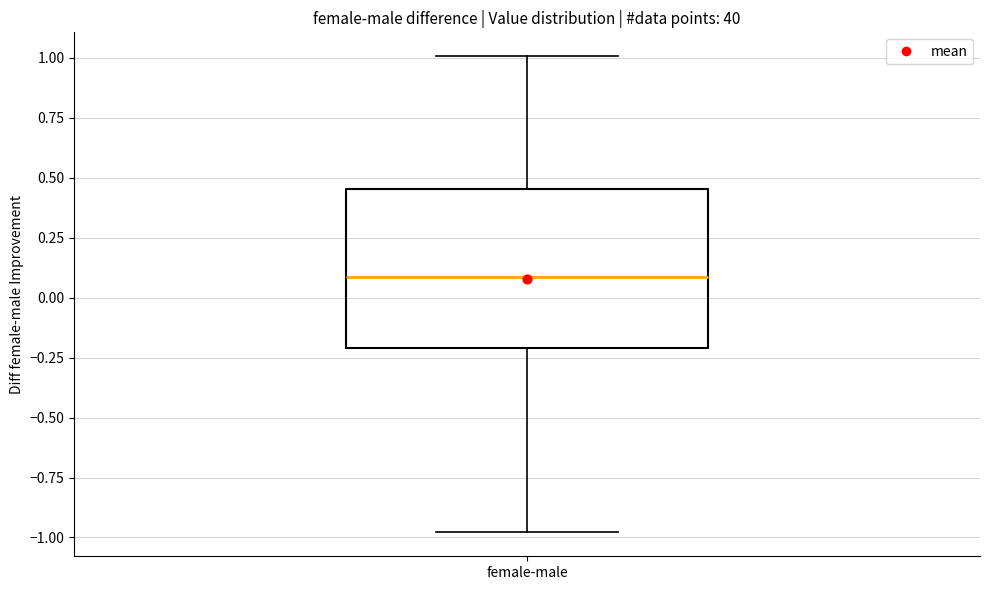

Read this box plot against the y-axis: the position of the median line, the range covered by the box, and the ends of both whiskers. The values are not printed on the chart, so give them approximately, as read against the axis.

median 0.10, box -0.20 to 0.45, whiskers -1.00 to 1.00